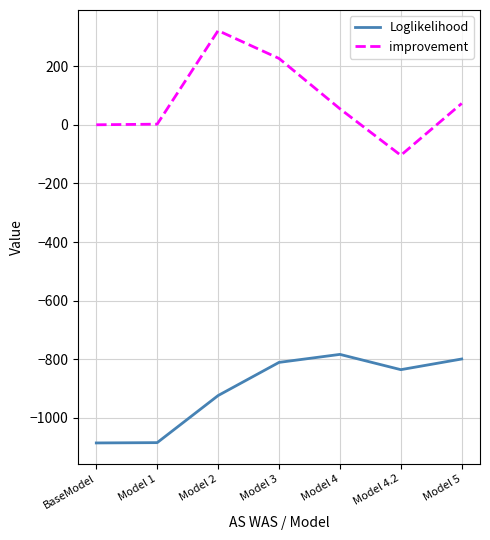

What are all the series names shown in the legend?

Loglikelihood, improvement